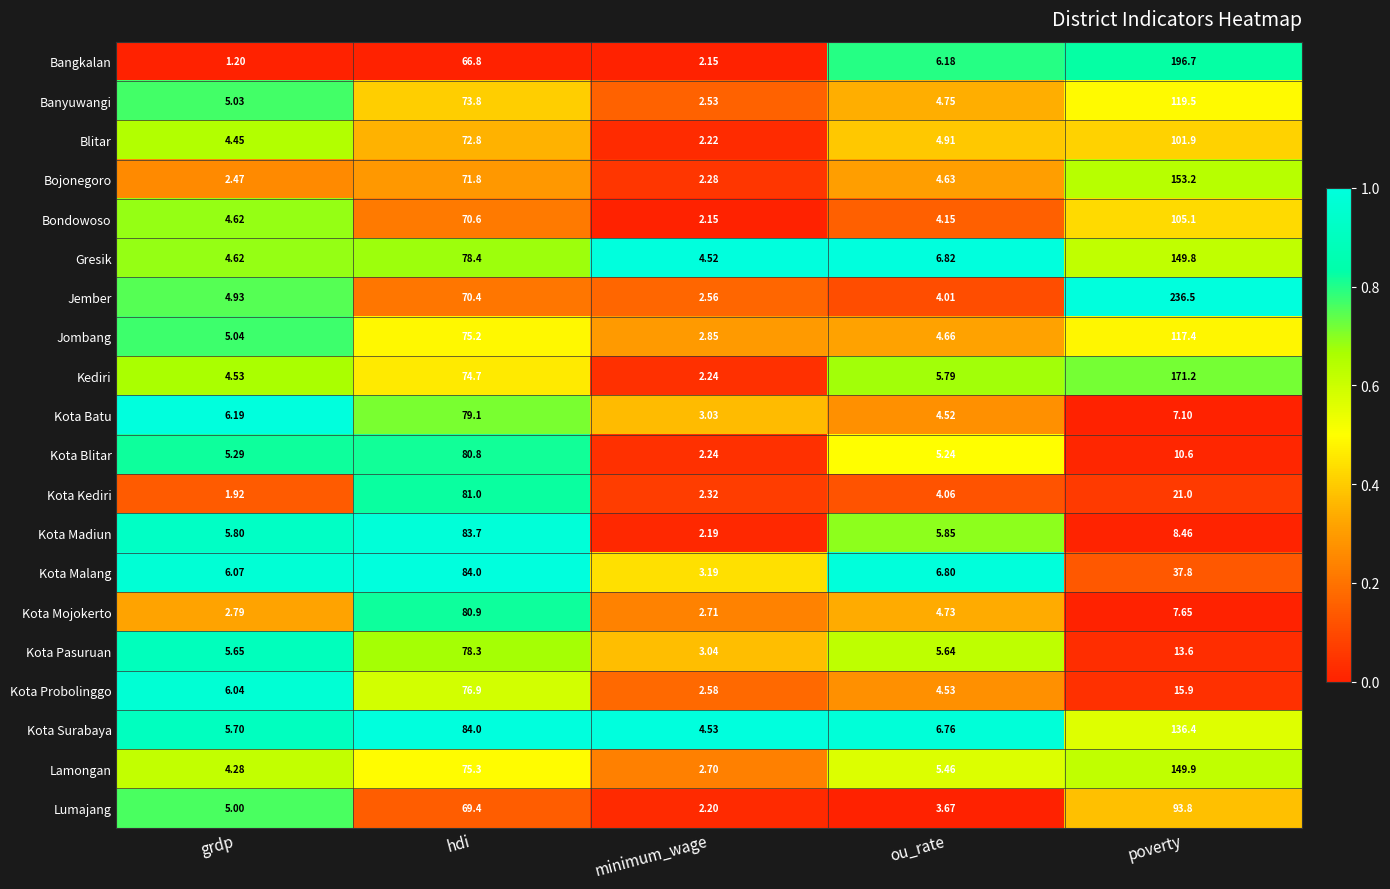

Which series has the largest range (max minus min)?

Jember